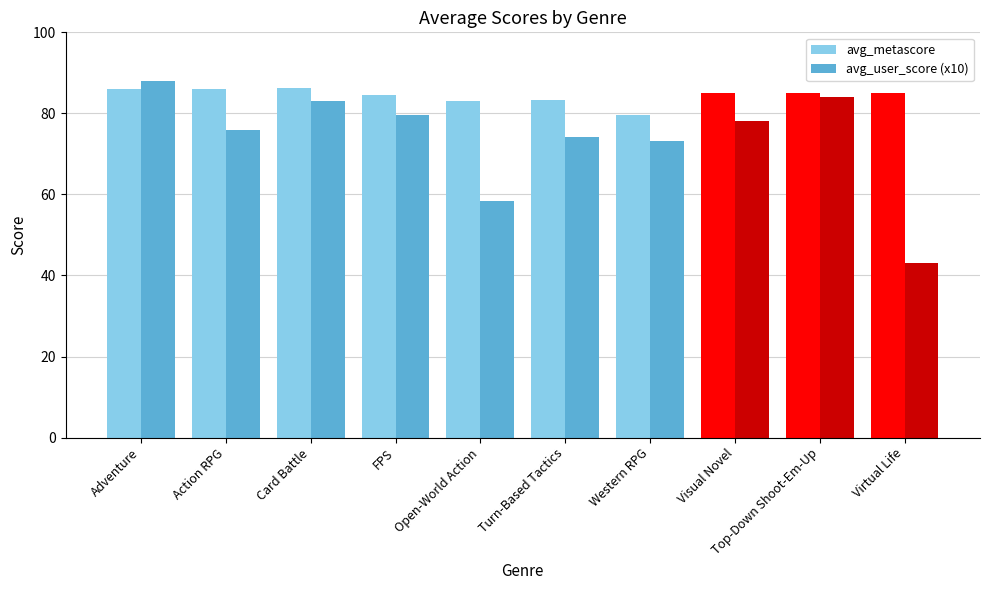

How many groups of bars are there?

10